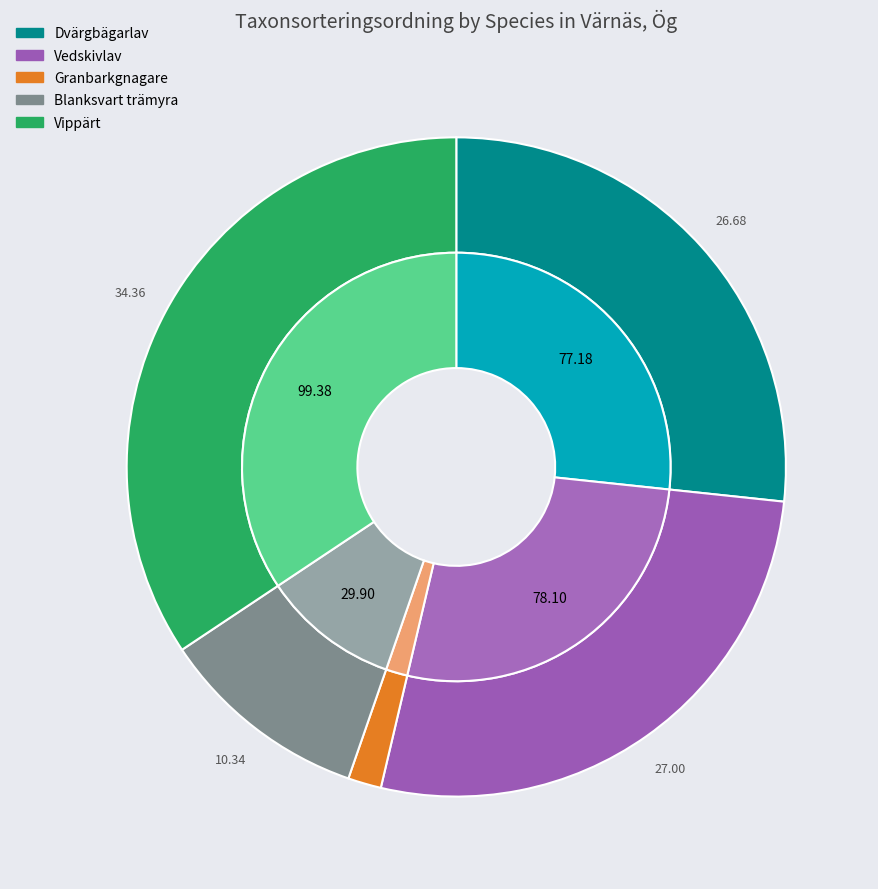

Which has a higher value, Blanksvart trämyra or Vedskivlav?

Vedskivlav